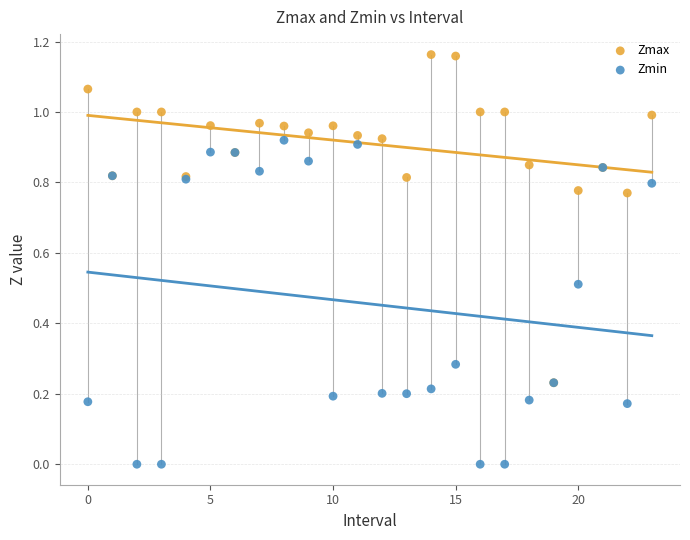

Which series reaches the maximum Y coordinate?

Zmax